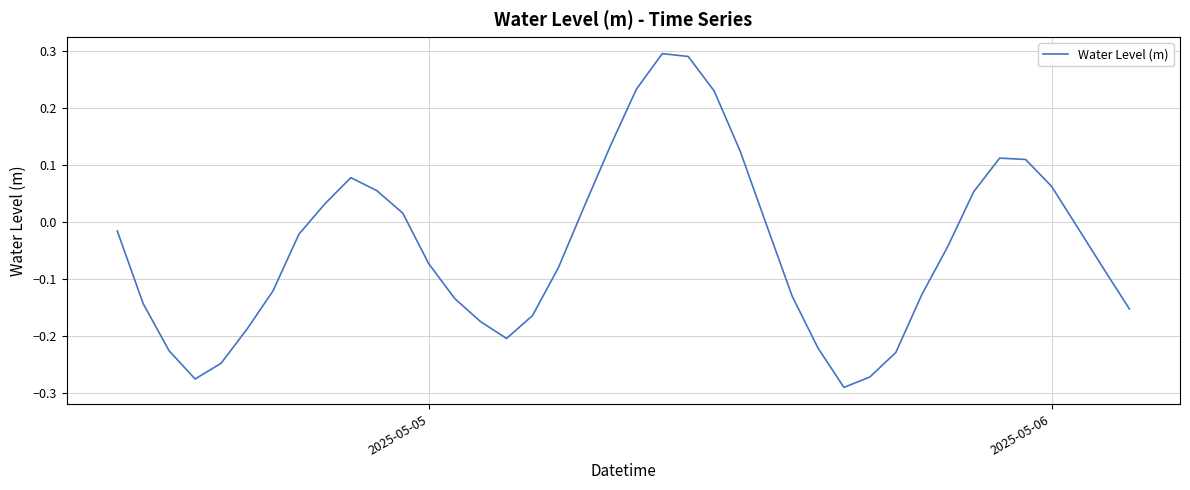

What is the difference between the maximum and minimum values?

0.6